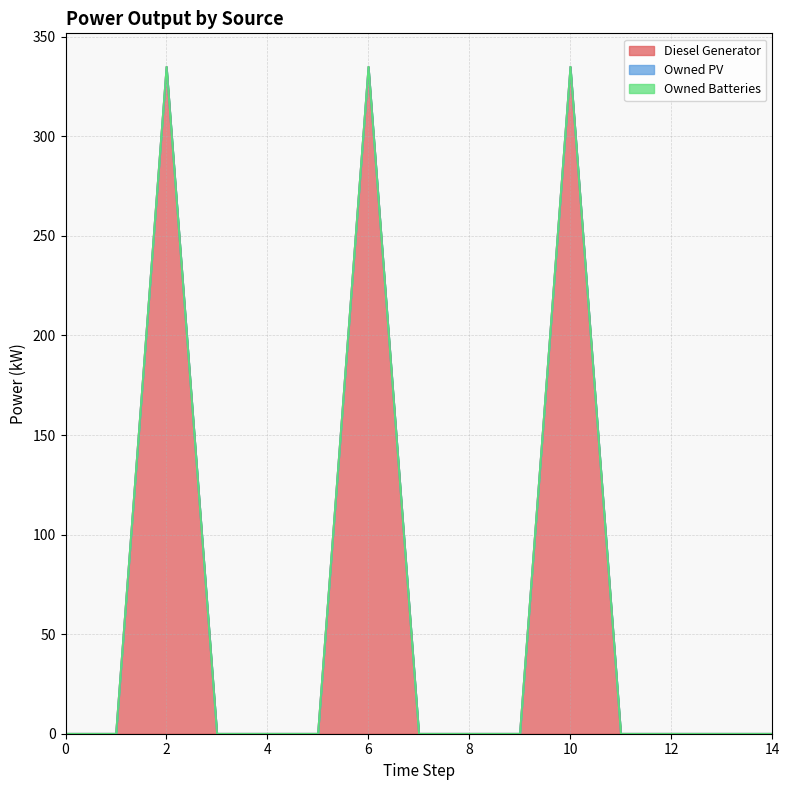

Between 1 and 3, which series saw the biggest shift?

Diesel Generator